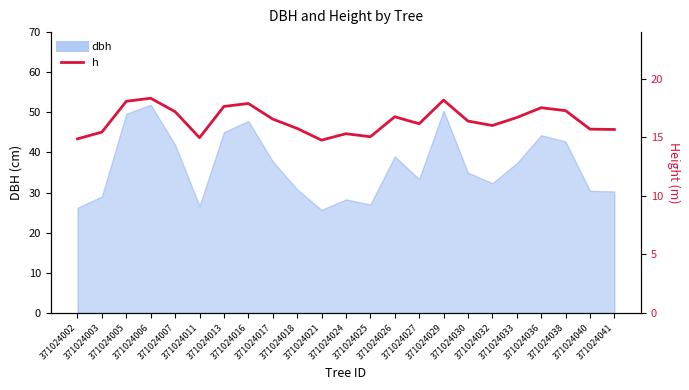

True or false: the data shows 24.2 at 371024011.

False